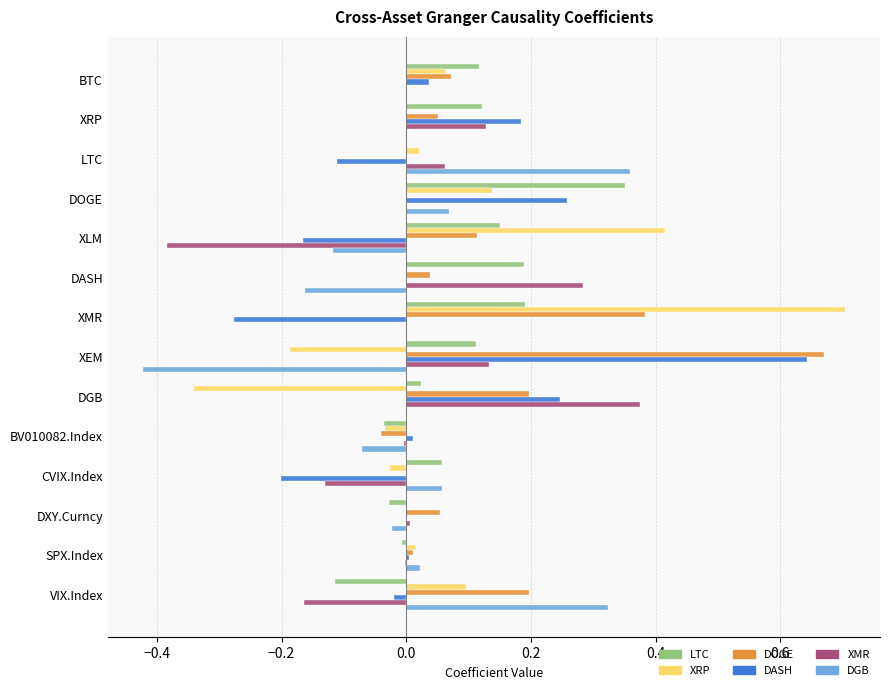

At which category does the chart reach its peak across all series?

XMR